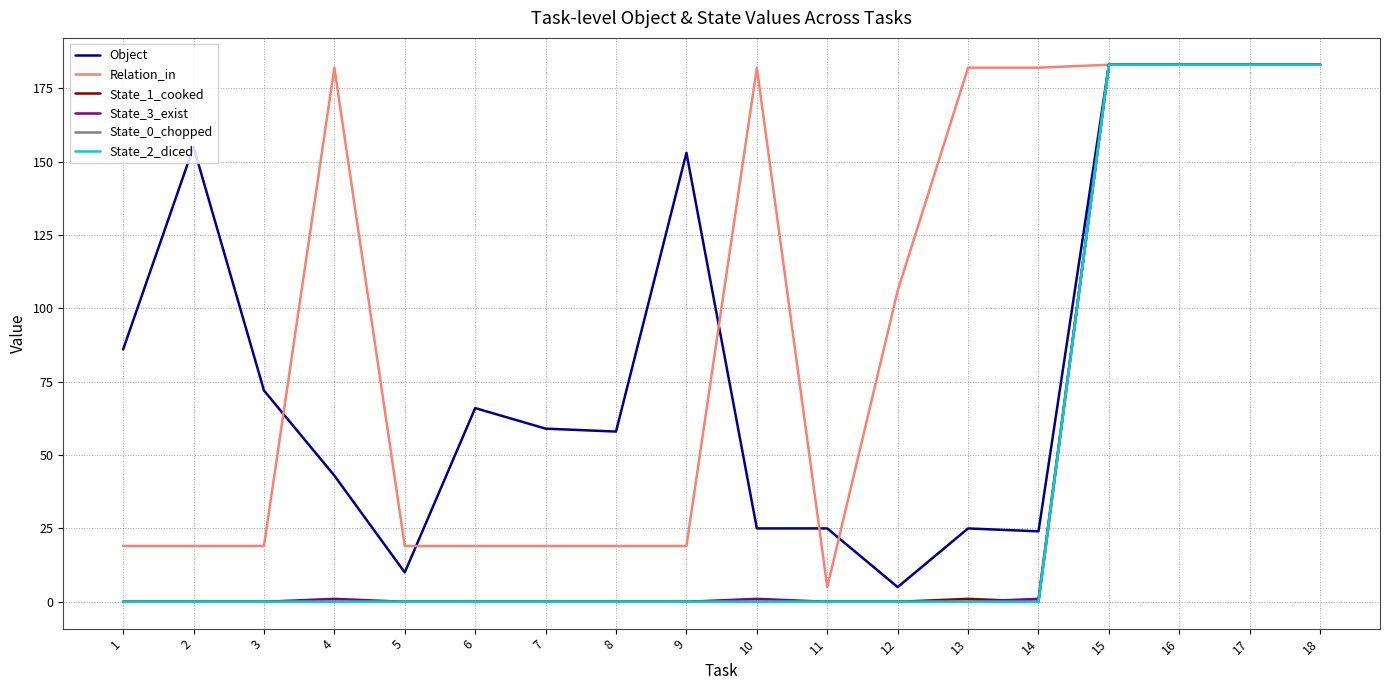

True or false: State_2_diced has more than 1 points higher than both neighbors.

False